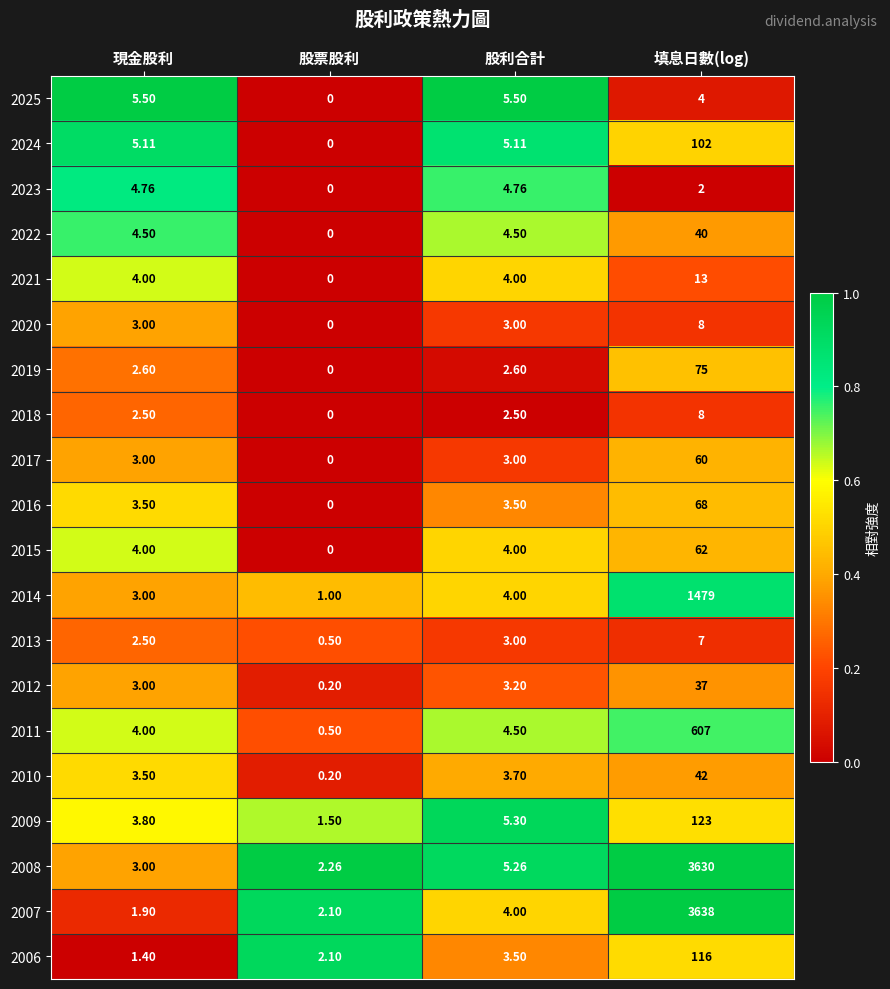

List the labels in order of 2014 value, largest first.

填息日數(log), 股利合計, 現金股利, 股票股利